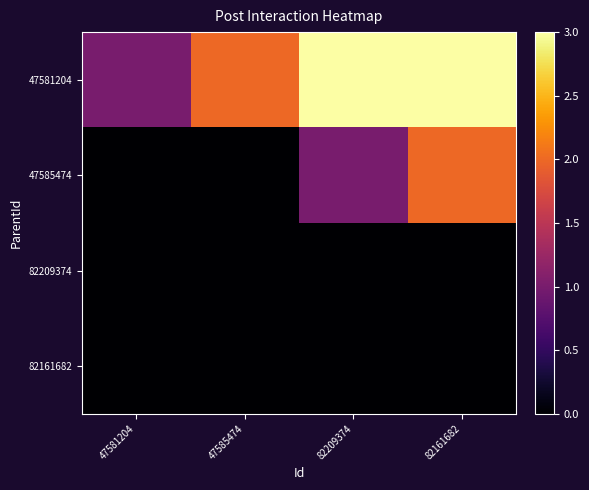

Which label corresponds to the largest value in the chart?

82209374